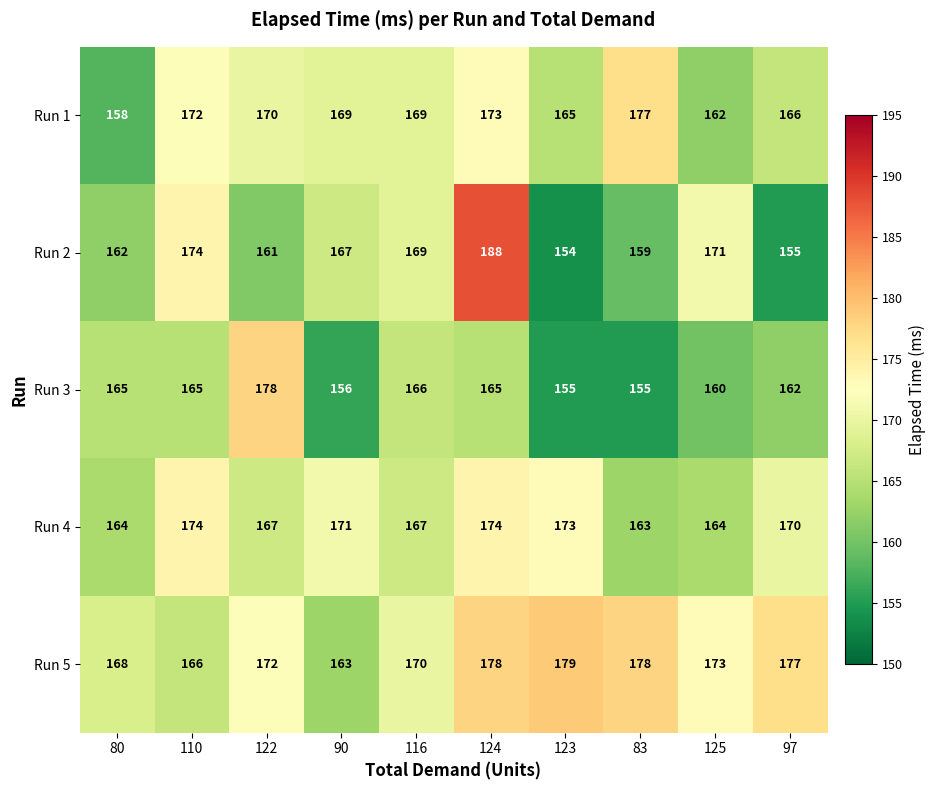

At which label is Run 2 closest to 171?

125